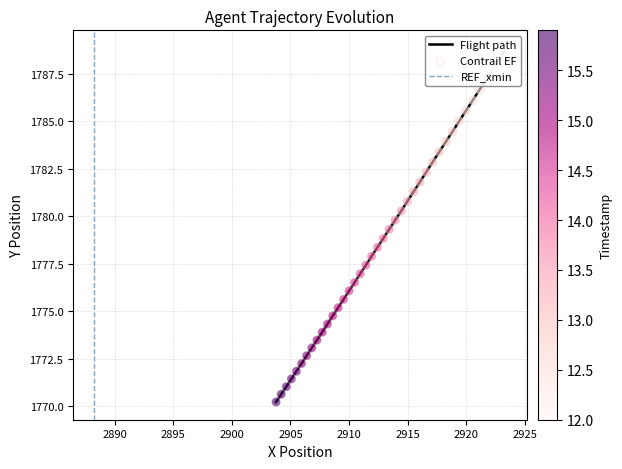

At how many categories does at least one series exceed 1775?

28